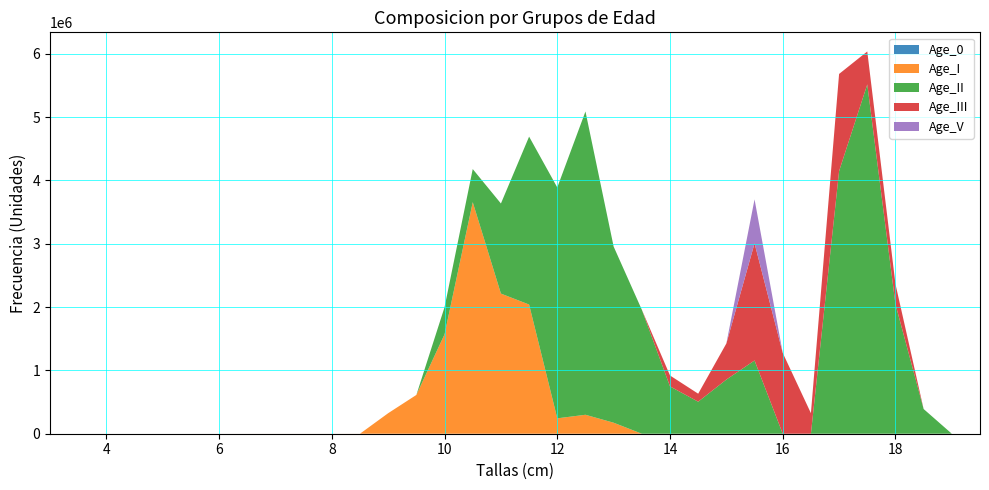

Reading left to right, list all the values displayed in this chart.

Age_0: 0.0	0.0	0.0	0.0	0.0	0.0	0.0	0.0	0.0	0.0	0.0	0.0	0.0	0.0	0.0	0.0	0.0	0.0	0.0	0.0	0.0	0.0	0.0	0.0	0.0	0.0	0.0	0.0	0.0	0.0	0.0	0.0	0.0	0.0
Age_I: 0.0	0.0	0.0	0.0	0.0	0.0	78.2	222.3	302.8	239.0	389.9	620.0	324521.2	612632.8	1570274.6	3656648.8	2212800.3	2039754.5	243057.6	299317.7	173817.6	0.0	0.0	0.0	0.0	0.0	0.0	0.0	0.0	0.0	0.0	0.0	0.0	0.0
Age_II: 0.0	0.0	0.0	0.0	0.0	0.0	0.0	0.0	0.0	0.0	0.0	0.0	0.0	0.0	428256.7	522378.4	1422514.4	2651680.8	3645864.2	4789082.5	2781081.0	1958087.0	747075.1	505580.5	855120.9	1156425.9	0.0	0.0	4147188.5	5516313.2	2045068.3	390002.9	0.0	0.0
Age_III: 0.0	0.0	0.0	0.0	0.0	0.0	0.0	0.0	0.0	0.0	0.0	0.0	0.0	0.0	0.0	0.0	0.0	0.0	0.0	0.0	0.0	0.0	172401.9	126395.1	570080.6	1850281.4	1276058.0	324489.0	1533801.2	520003.9	319551.8	0.0	0.0	0.0
Age_V: 0.0	0.0	0.0	0.0	0.0	0.0	0.0	0.0	0.0	0.0	0.0	0.0	0.0	0.0	0.0	0.0	0.0	0.0	0.0	0.0	0.0	0.0	0.0	0.0	0.0	693855.5	0.0	0.0	0.0	0.0	0.0	0.0	0.0	0.0